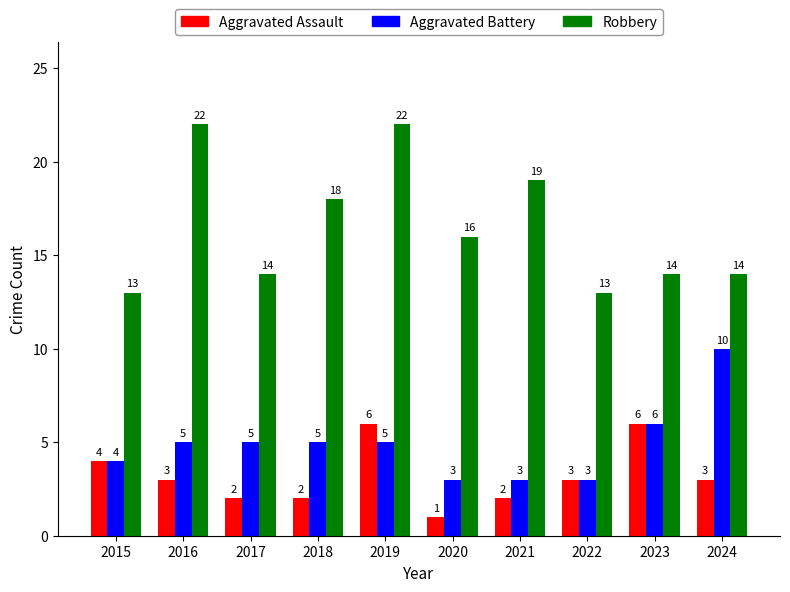

What is the minimum value for Robbery?

13